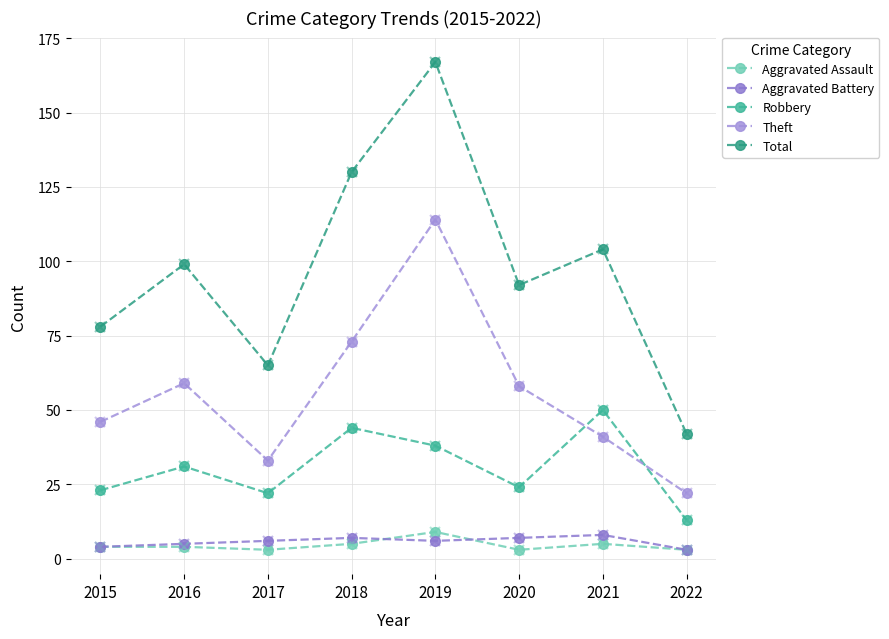

The Aggravated Battery series shows 4 at 2015. True or false?

True